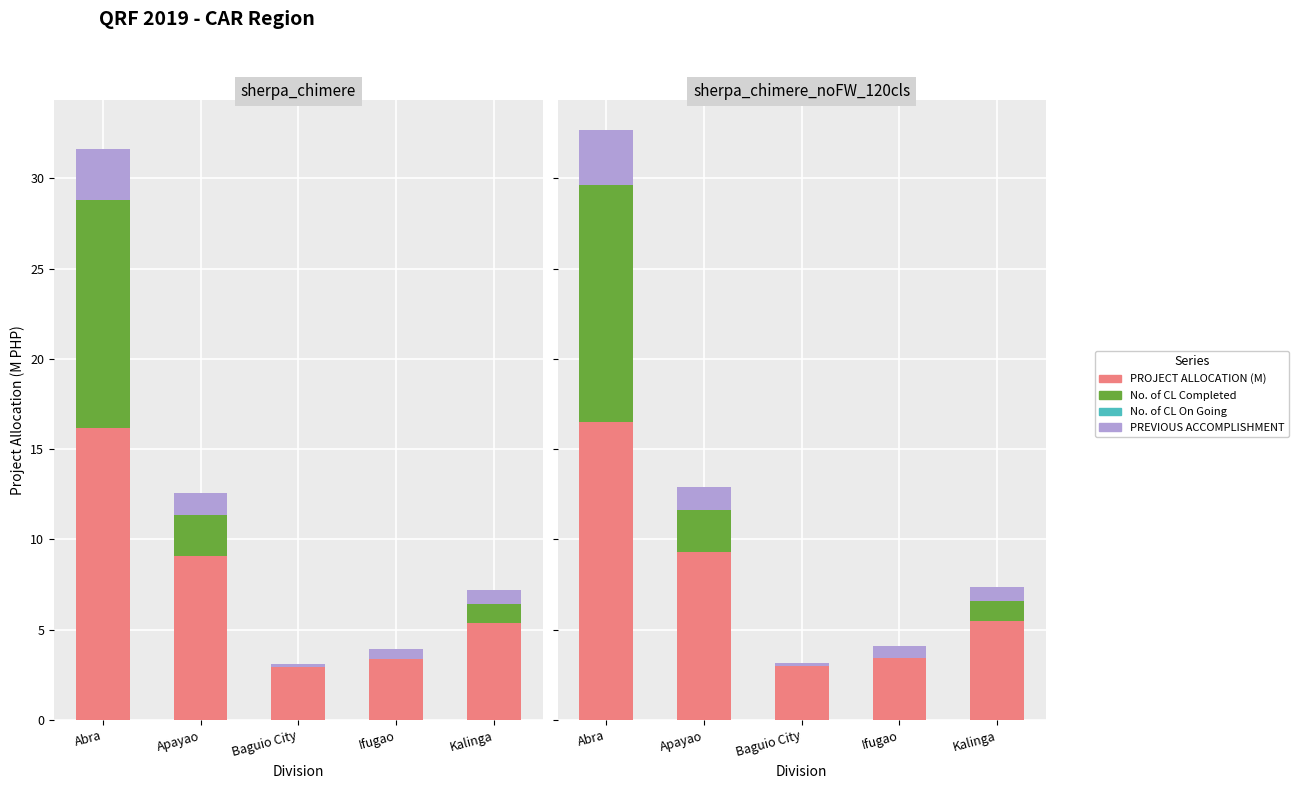

Rank the series by their maximum value, from highest to lowest.

PROJECT ALLOCATION (M), No. of CL Completed, PREVIOUS ACCOMPLISHMENT, No. of CL On Going